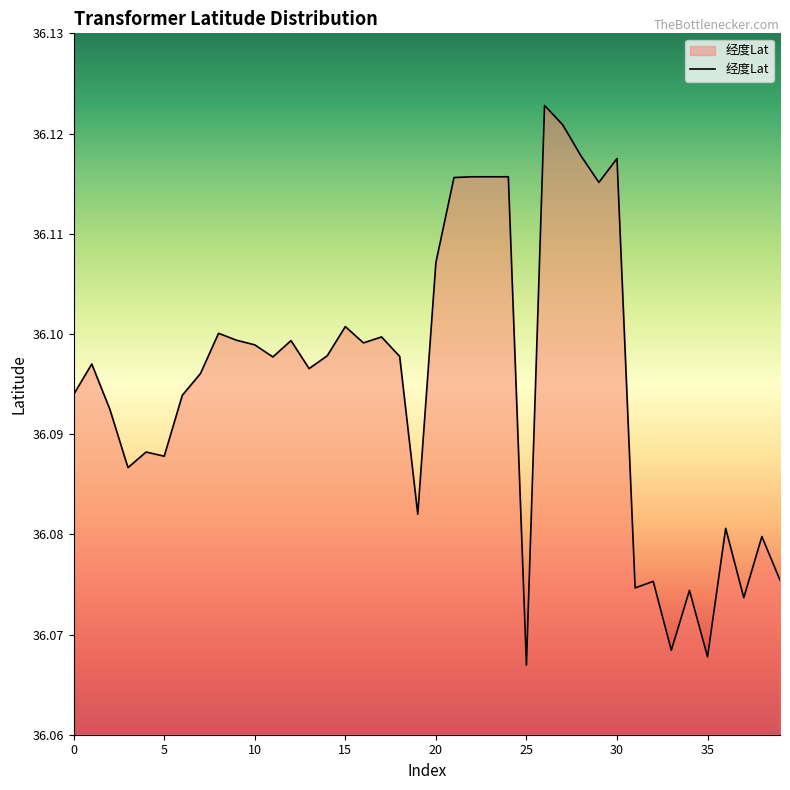

How many lines are shown in the chart?

1